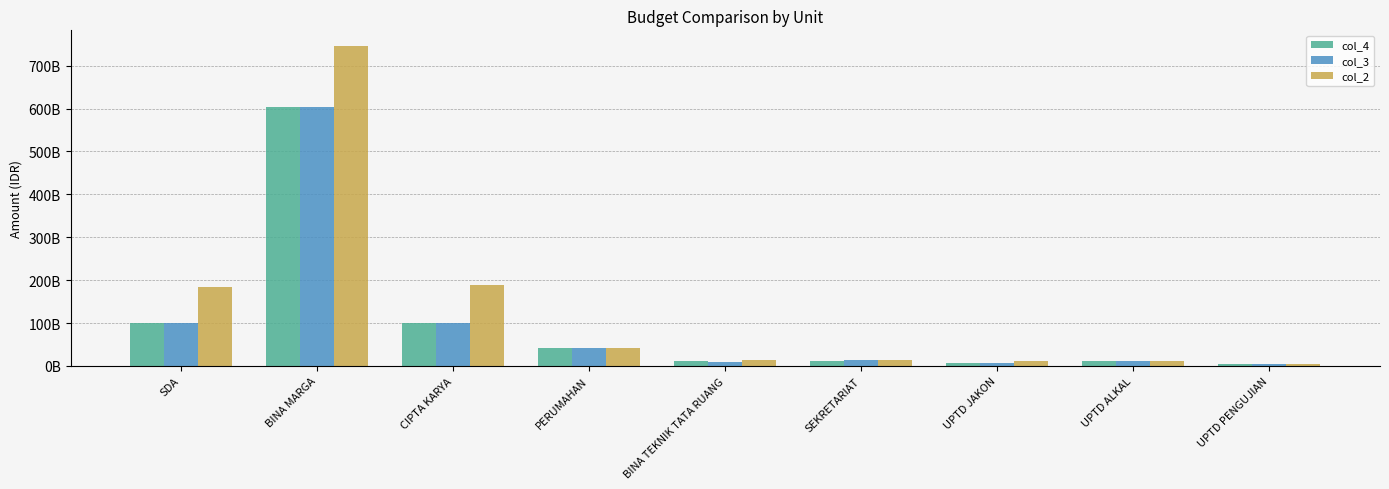

Are the bars grouped side by side (vs. stacked)?

Yes